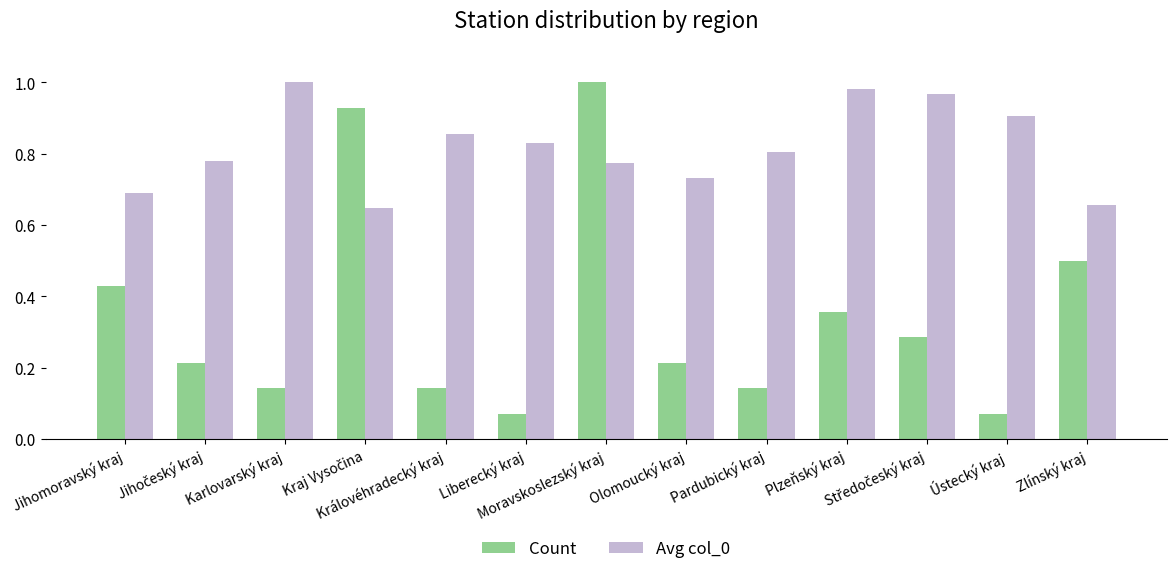

Which series has the largest total across all categories?

Avg col_0